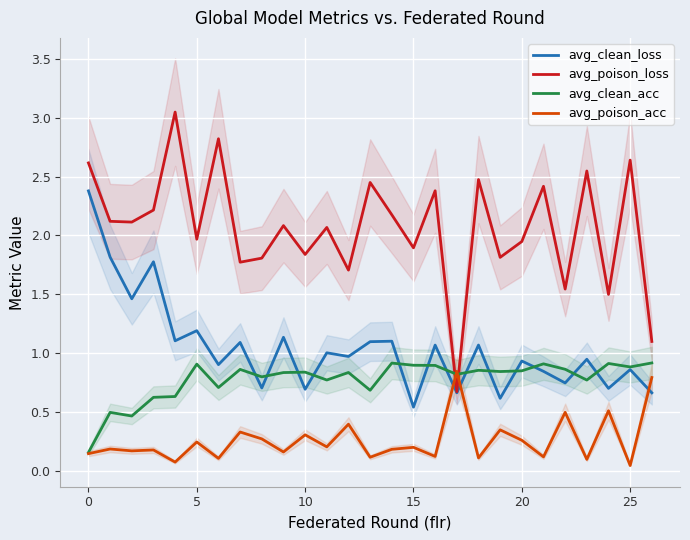

Which series changed the most between 17 and 24?

avg_poison_loss